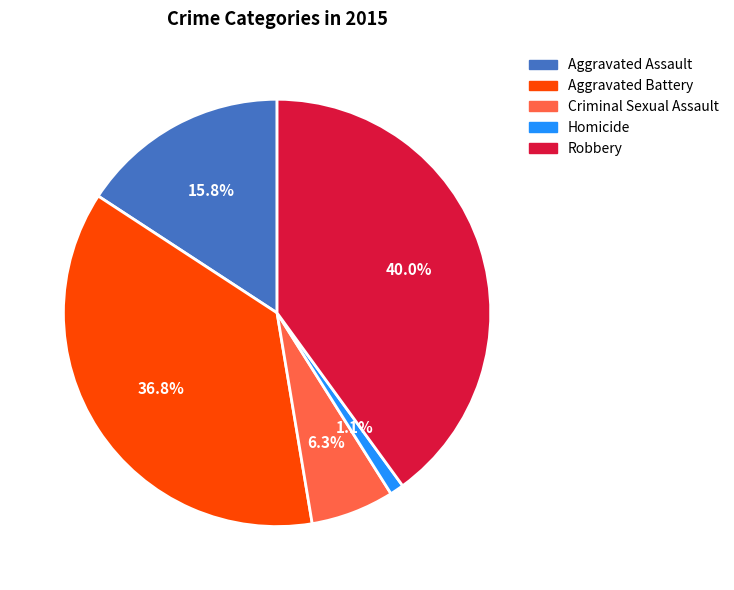

What percentage do Criminal Sexual Assault and Homicide together represent?

7.4%